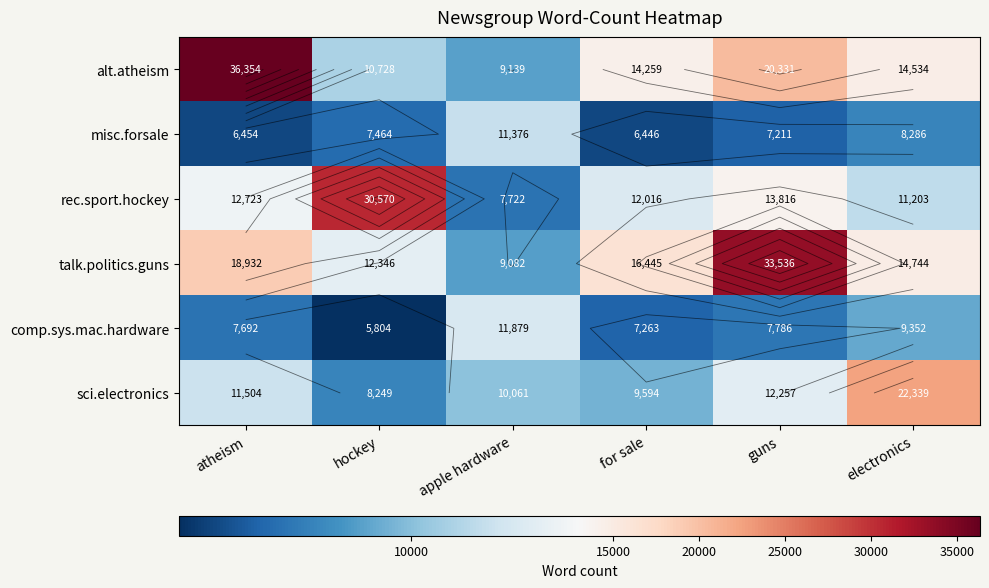

Which label corresponds to the smallest value in the chart?

hockey